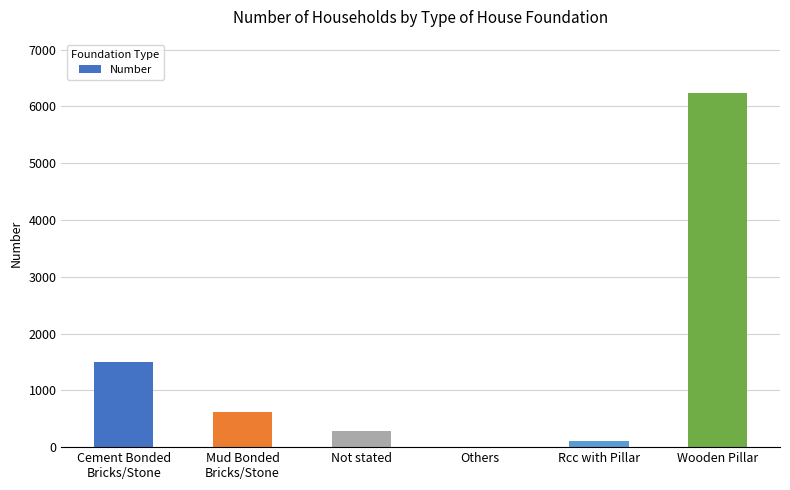

Reading left to right, list all the values displayed in this chart.

1501	621	282	9	103	6241